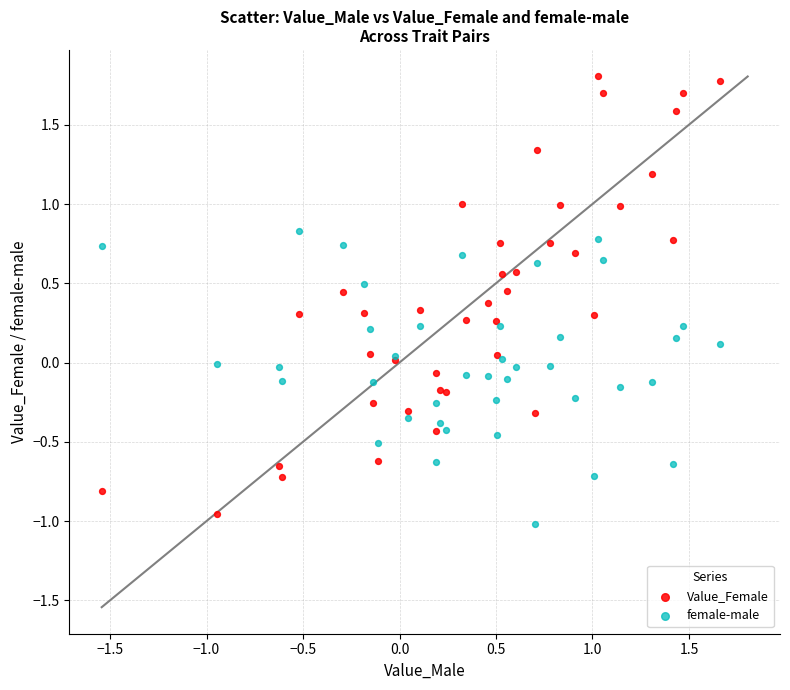

What are all the series names shown in the legend?

Value_Female, female-male